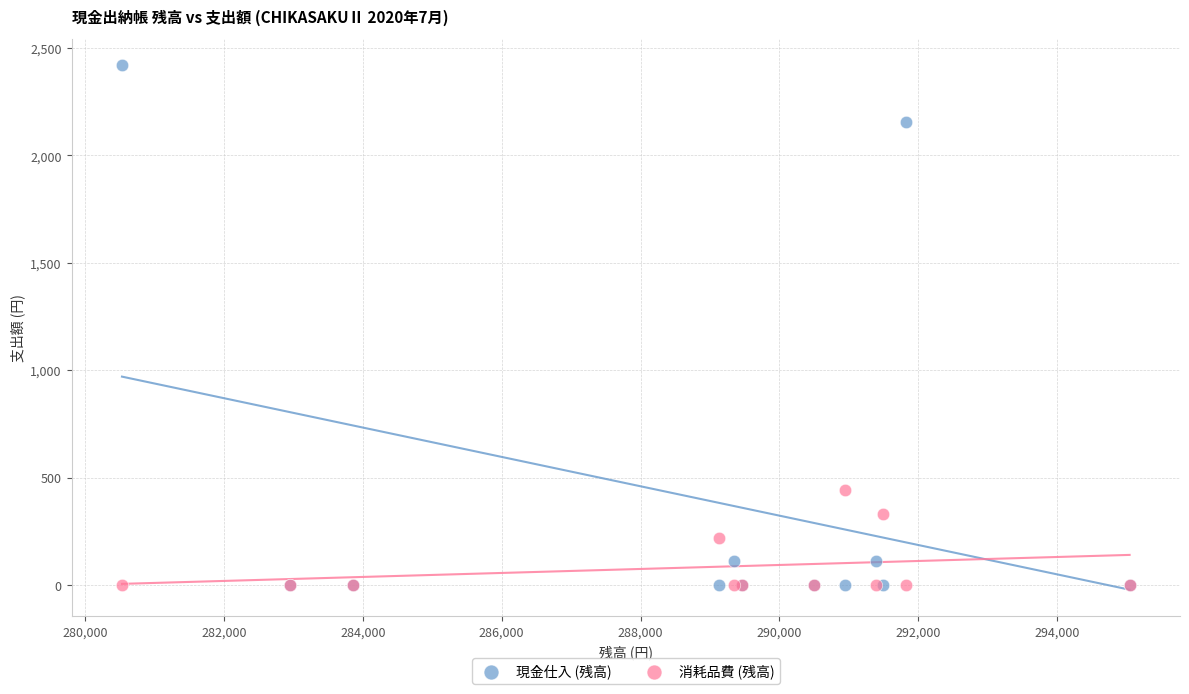

Which series has the widest spread of Y values?

現金仕入 (残高)